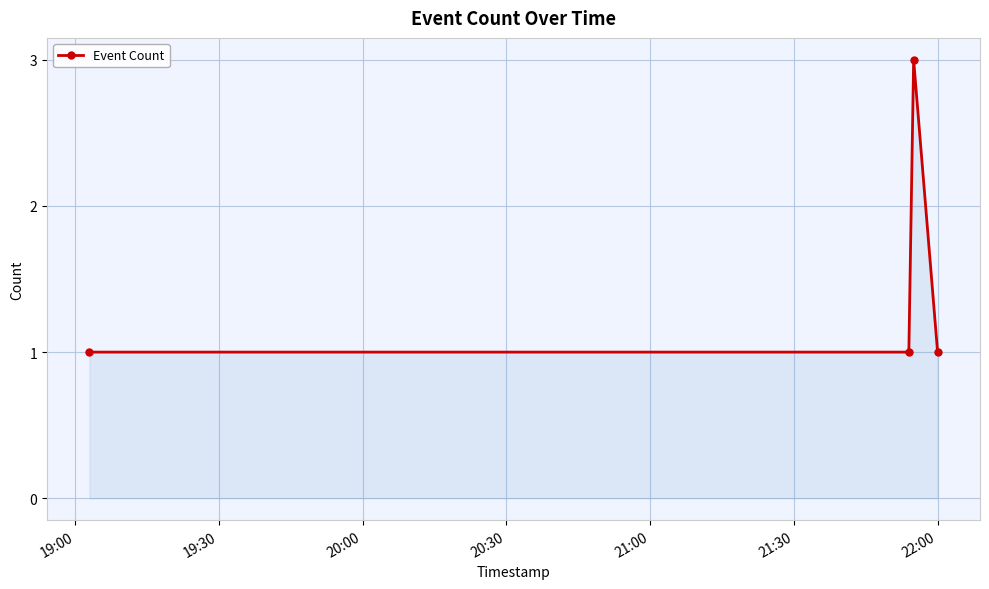

Reading right to left, list all the values displayed in this chart.

1	3	1	1